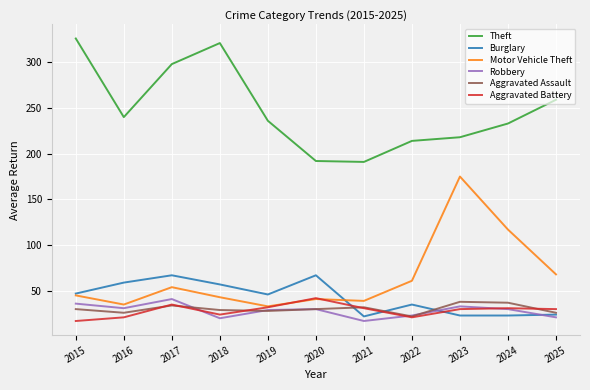

Between 2017 and 2023, which series saw the biggest shift?

Motor Vehicle Theft